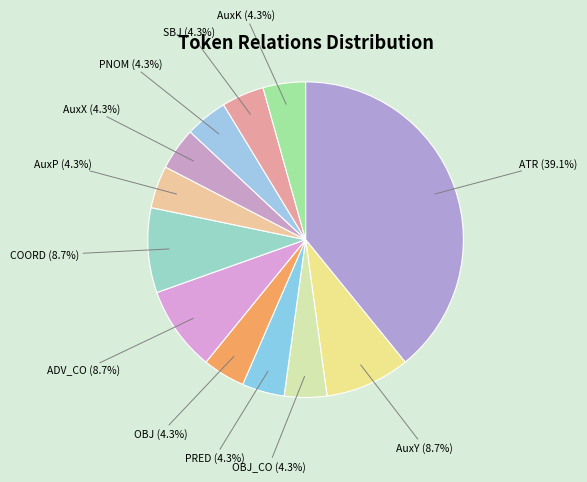

What is the largest slice in the pie chart?

ATR